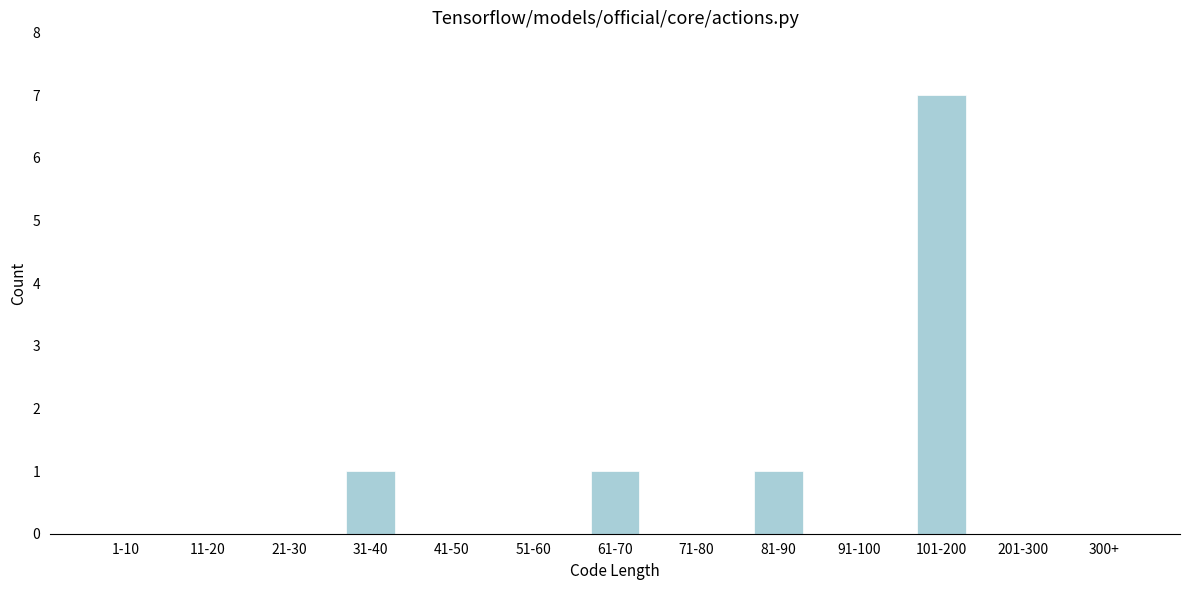

Reading left to right, list all the values displayed in this chart.

1-10=0	11-20=0	21-30=0	31-40=1	41-50=0	51-60=0	61-70=1	71-80=0	81-90=1	91-100=0	101-200=7	201-300=0	300+=0